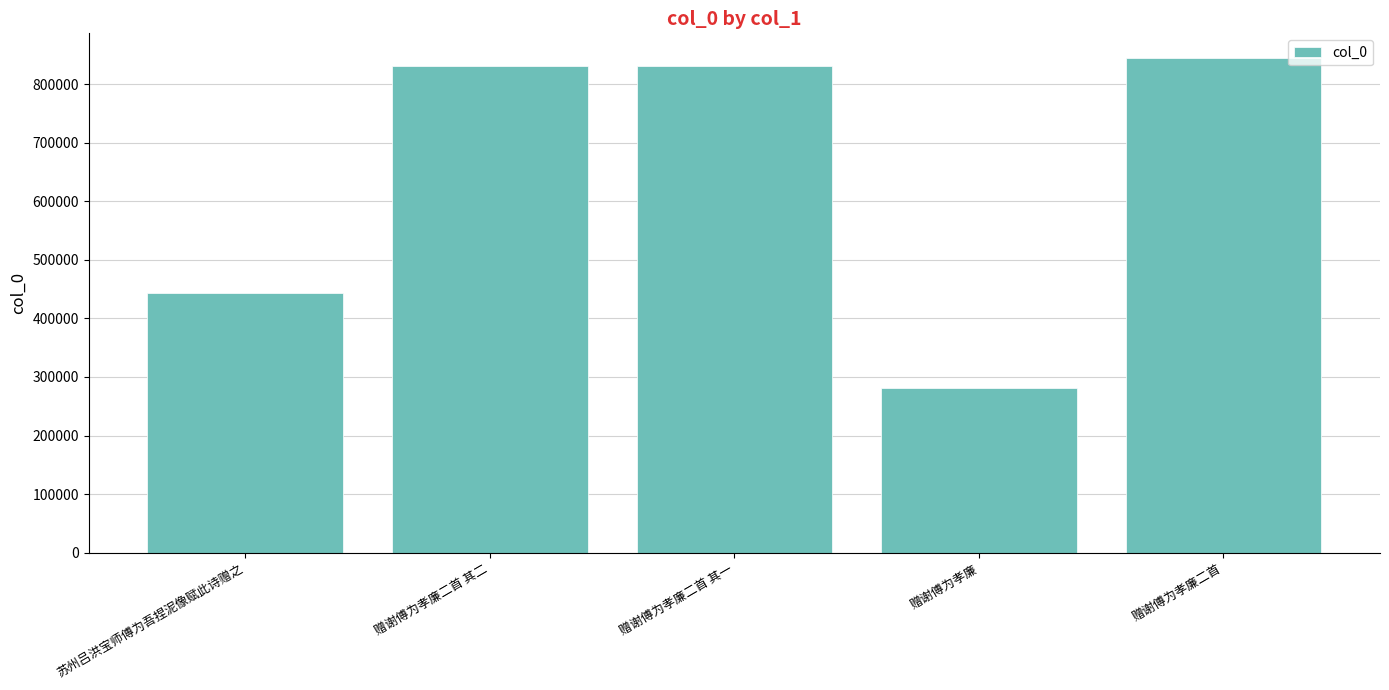

What is the label of the 5th bar from the right?

苏州吕洪宝师傅为吾捏泥像赋此诗赠之